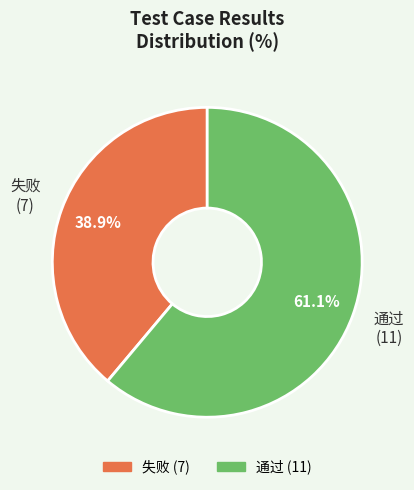

Rank the categories by value from lowest to highest.

失败, 通过